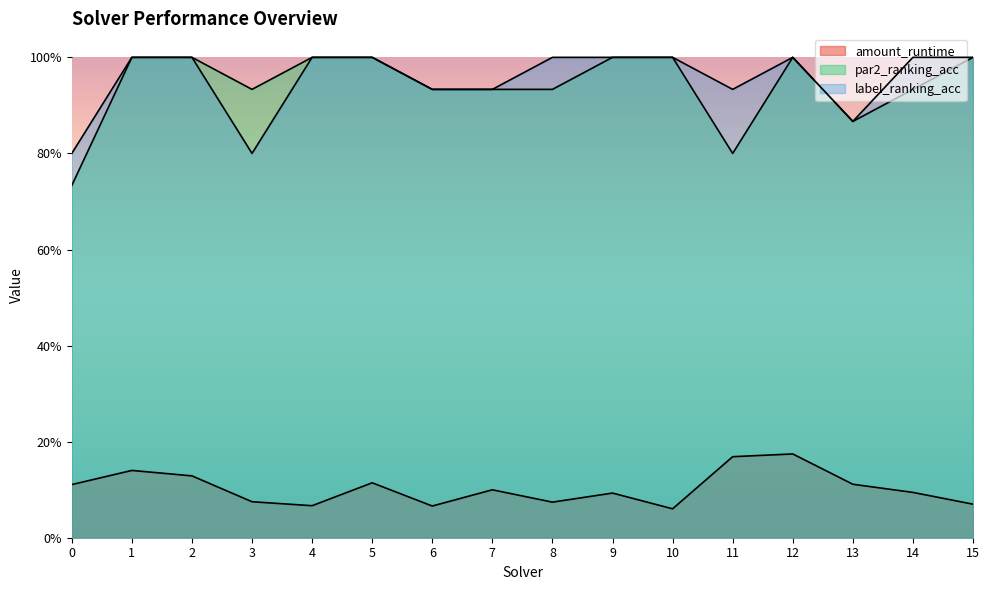

What are all the series names shown in the legend?

amount_runtime, par2_ranking_acc, label_ranking_acc